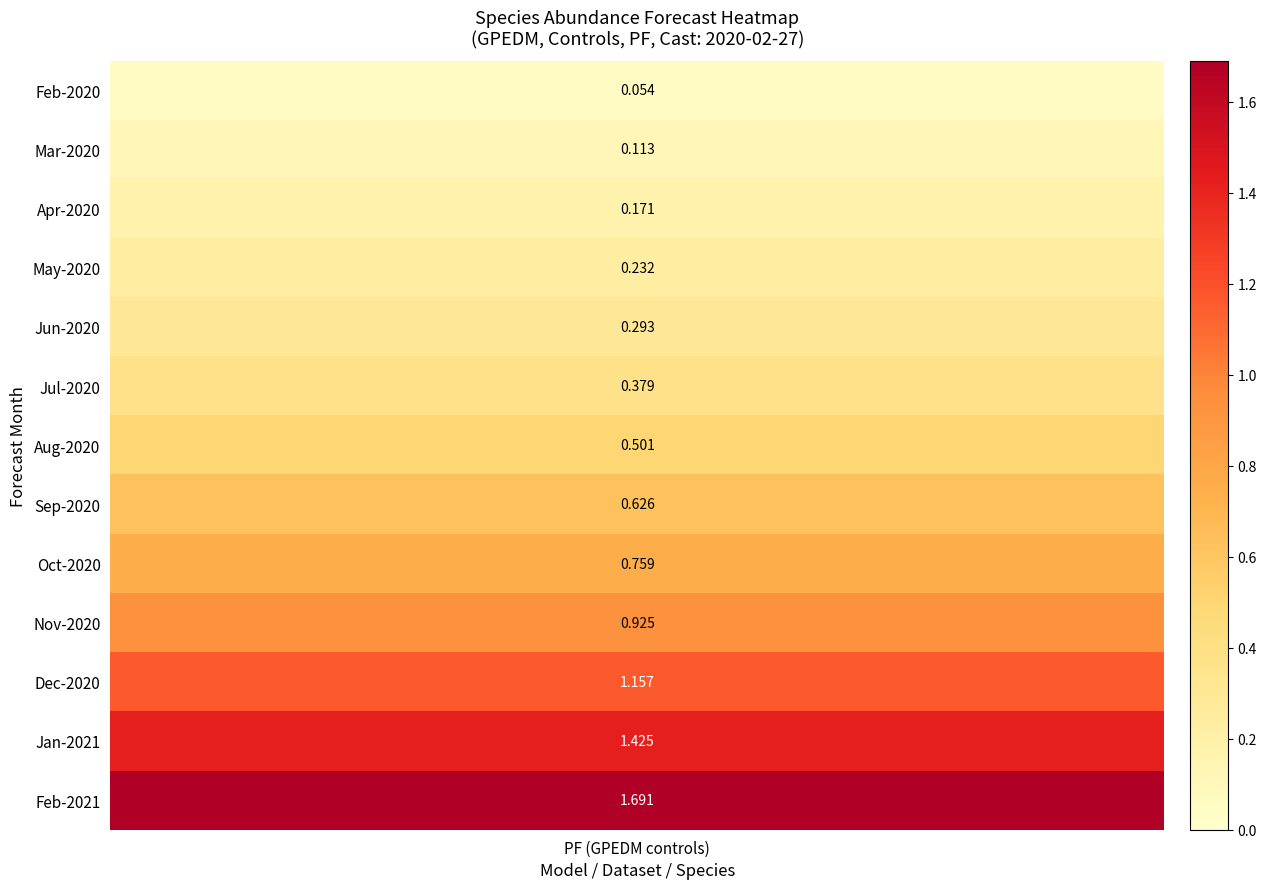

Reading left to right, list all the values displayed in this chart.

0.1	0.1	0.2	0.2	0.3	0.4	0.5	0.6	0.8	0.9	1.2	1.4	1.7